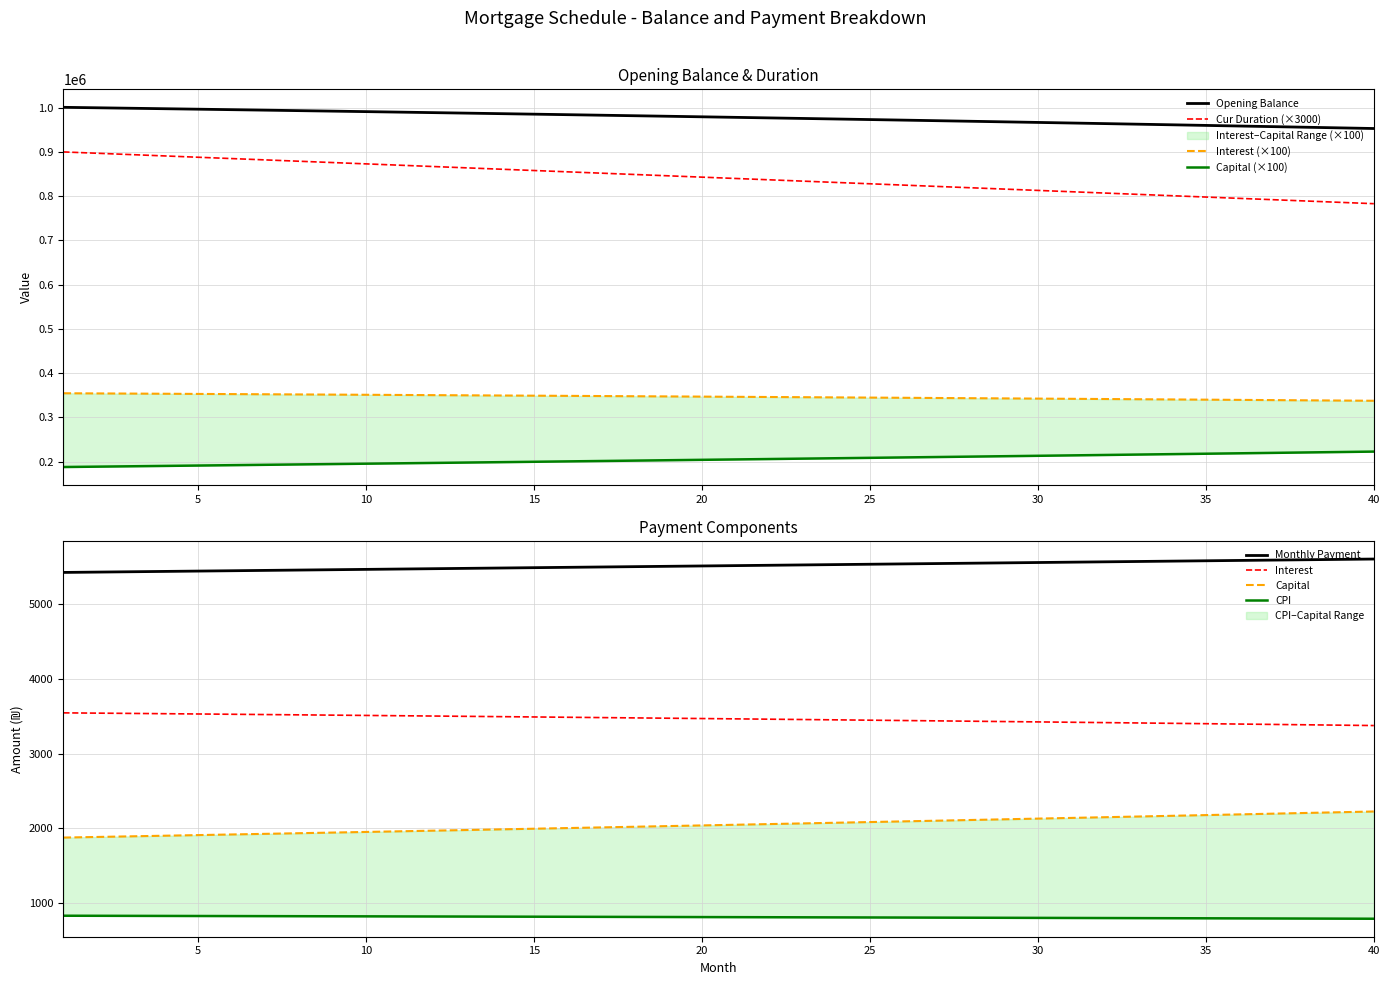

What is the sum of all capital values?

8187199.0